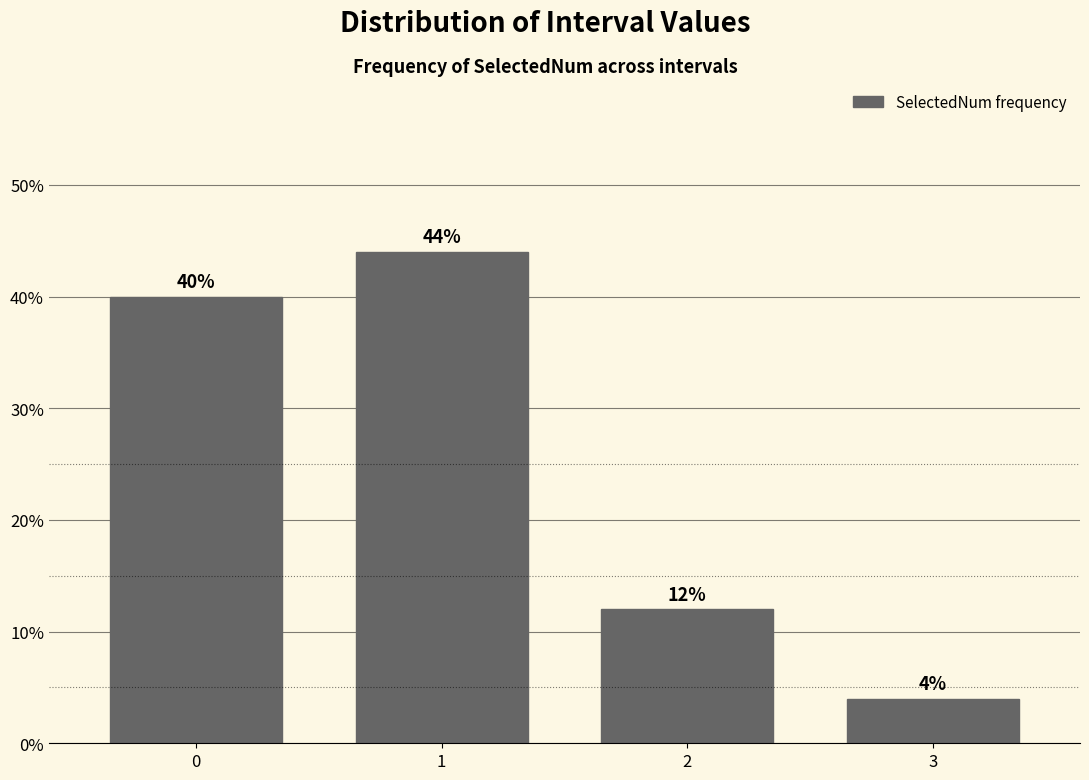

Are the bars horizontal?

No